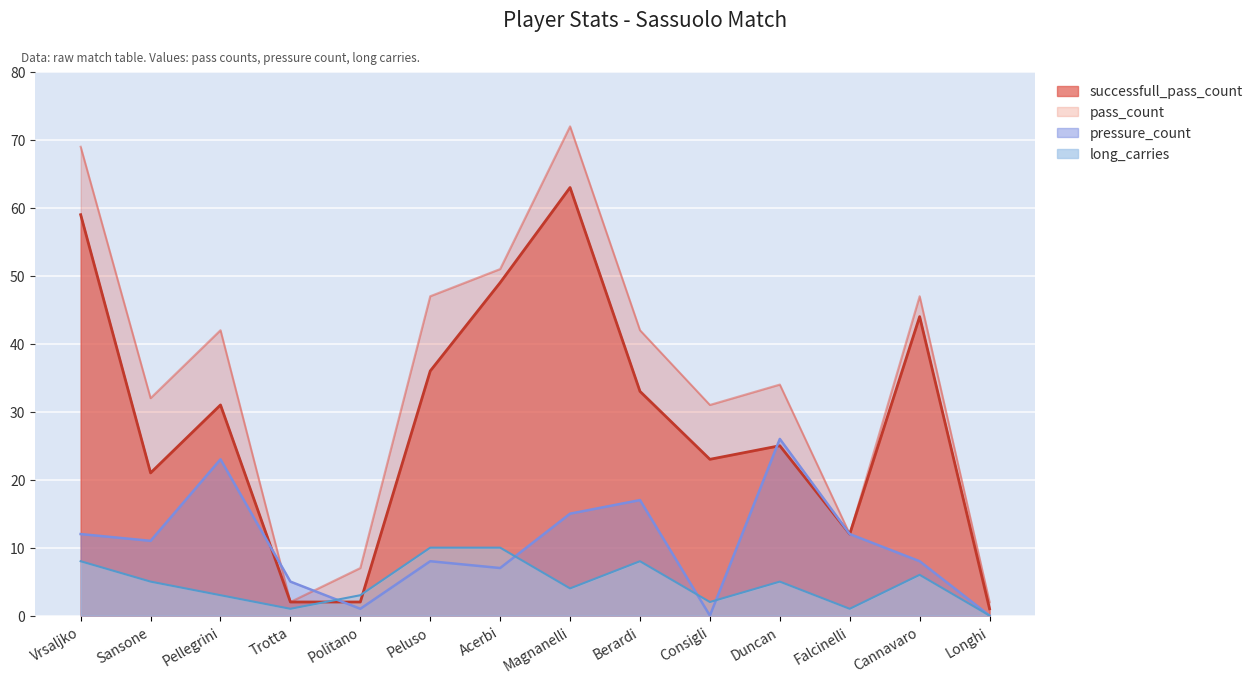

What is the average value of the long_carries series?

5